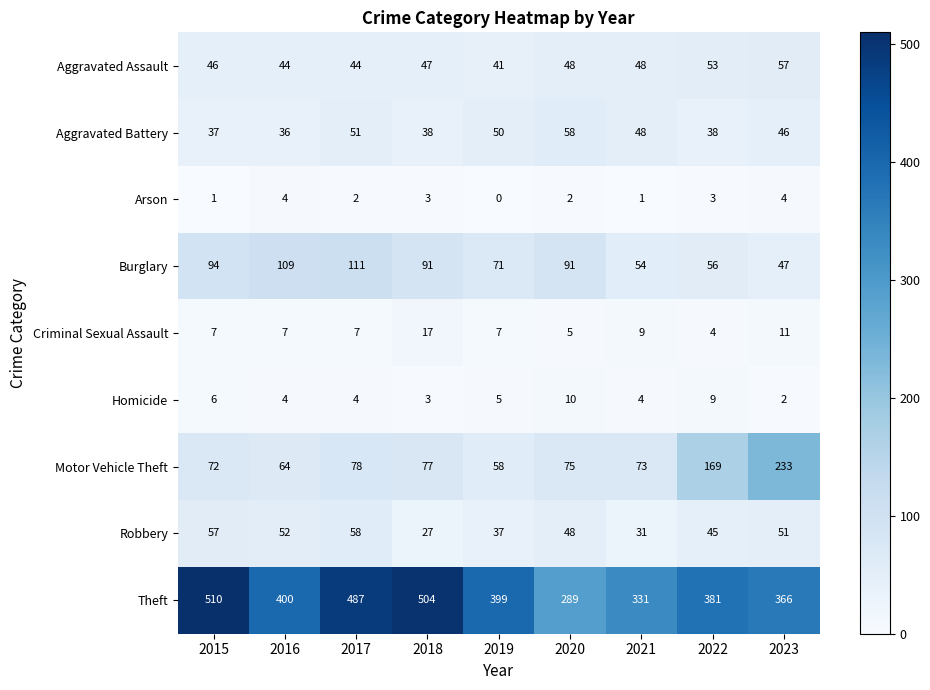

True or false: Aggravated Assault has a value of 57 at 2023.

True